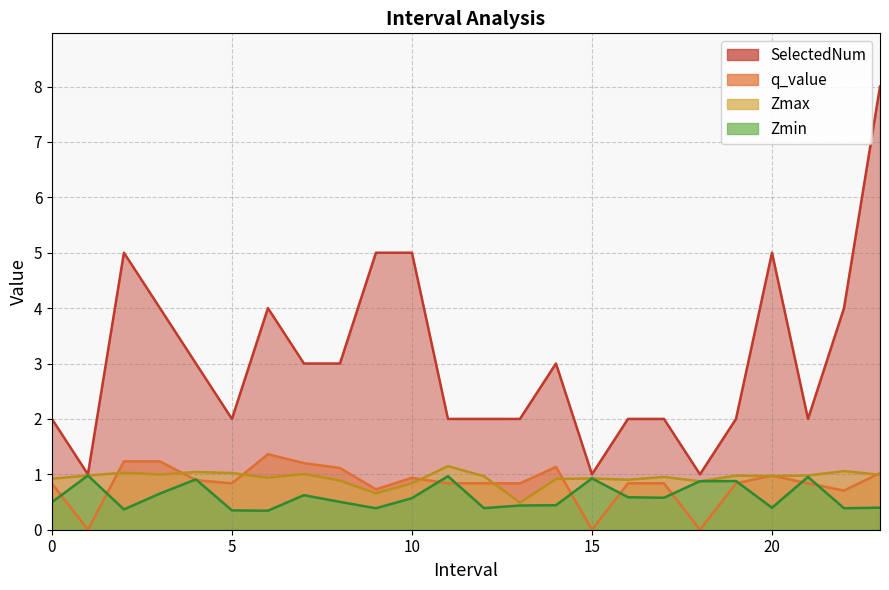

Between 7.0 and 22.0, which series saw the biggest shift?

SelectedNum